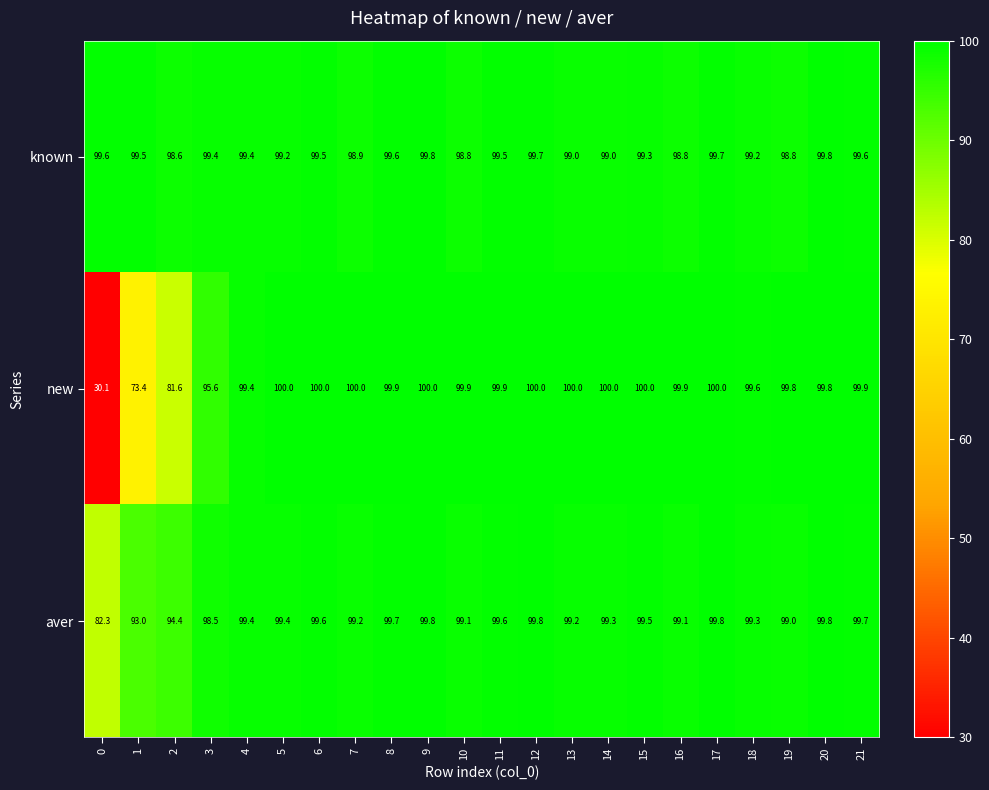

What value does the new series have at 8?

99.9